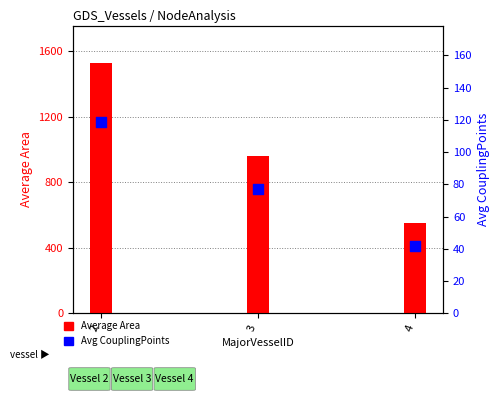

Which series has the largest Y range (max minus min)?

Average Area